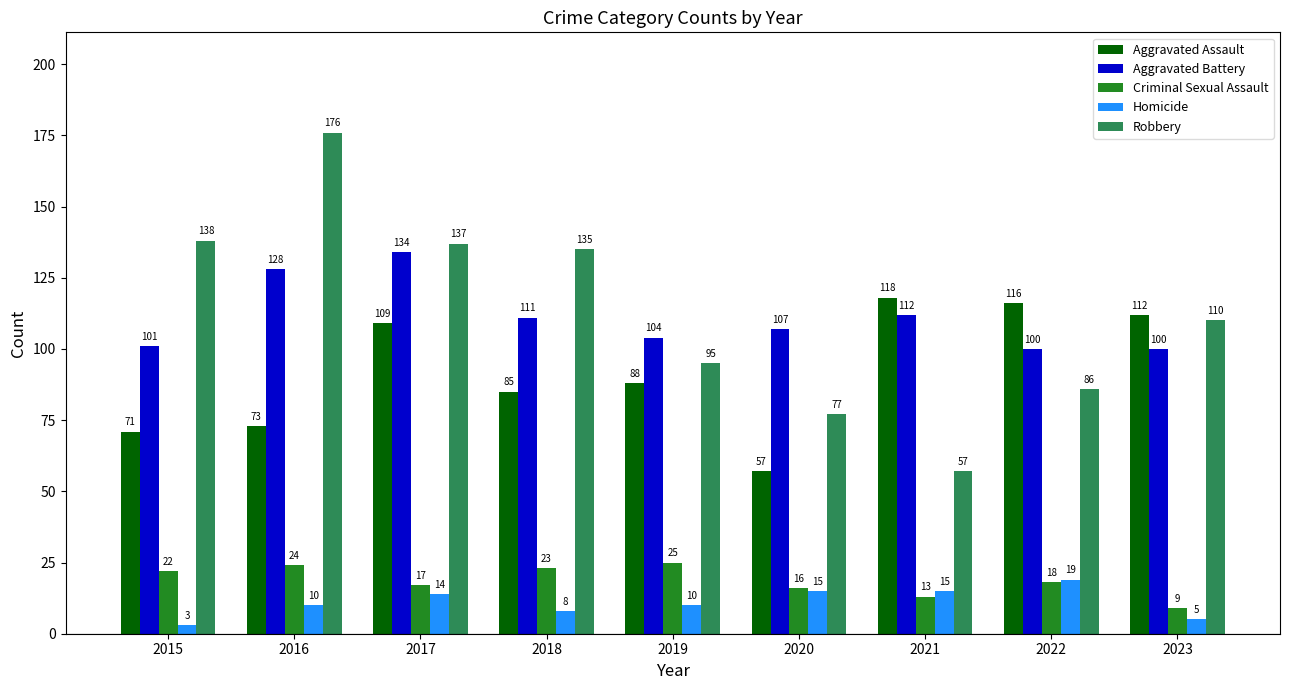

At which label is Aggravated Battery closest to 117?

2021